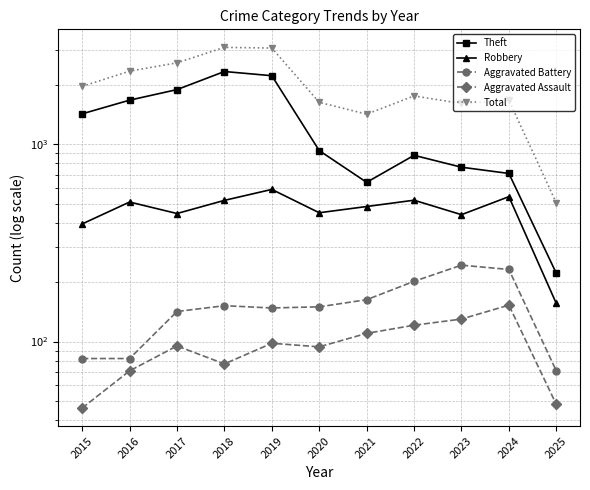

Does the chart display data point markers on the line(s)?

Yes